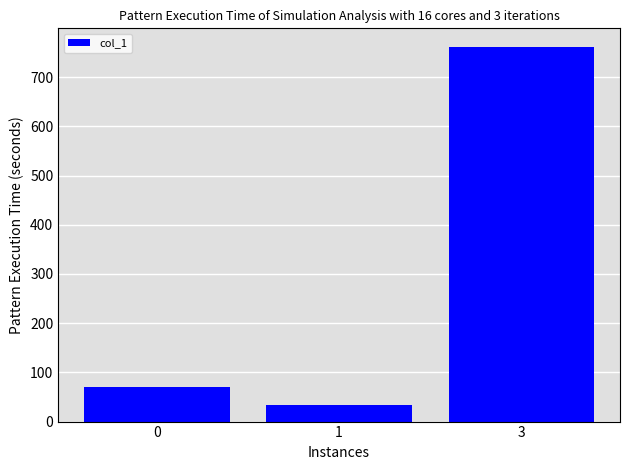

True or false: the data shows 761 at 3.

True